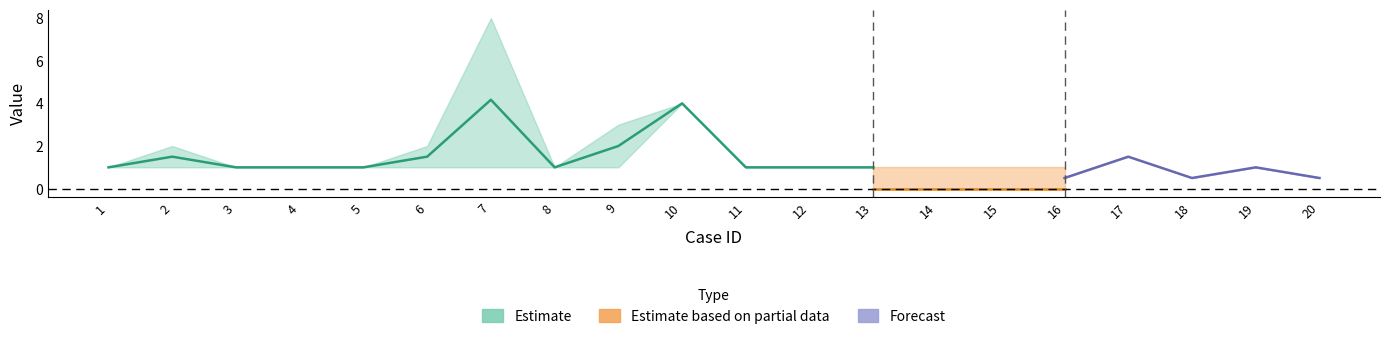

Is the value of FA_upper at 17 greater than the value of Imputacion_upper at 10?

No